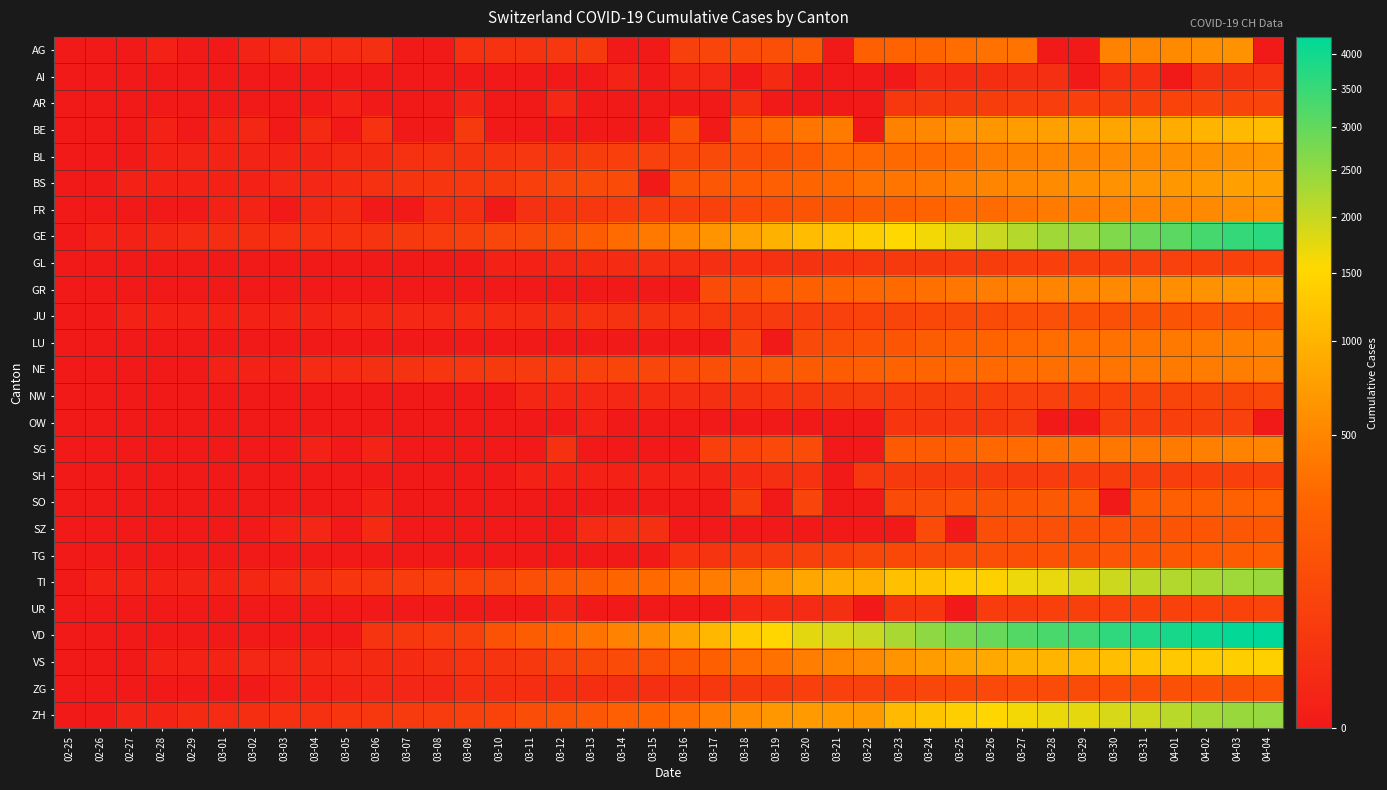

At which category is the sum across all series the highest?

04-03